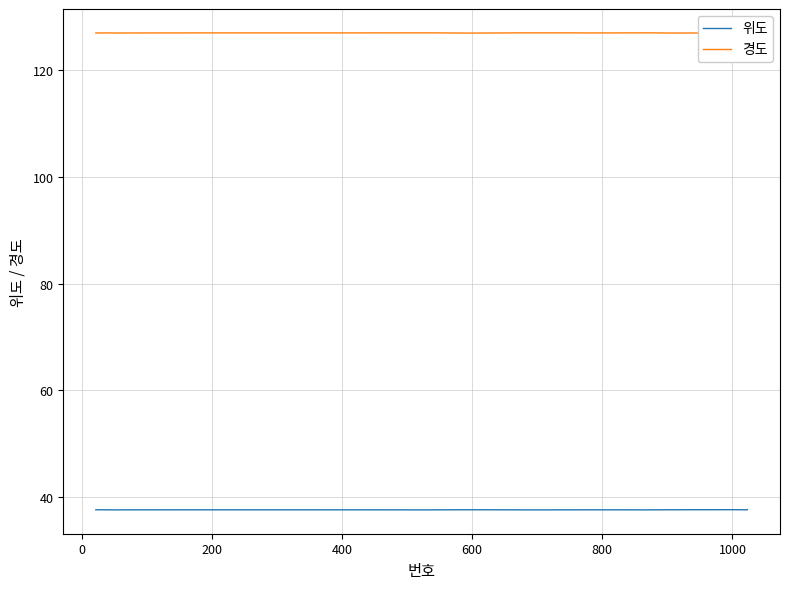

Count the 위도 values in the range 37 to 38.

17